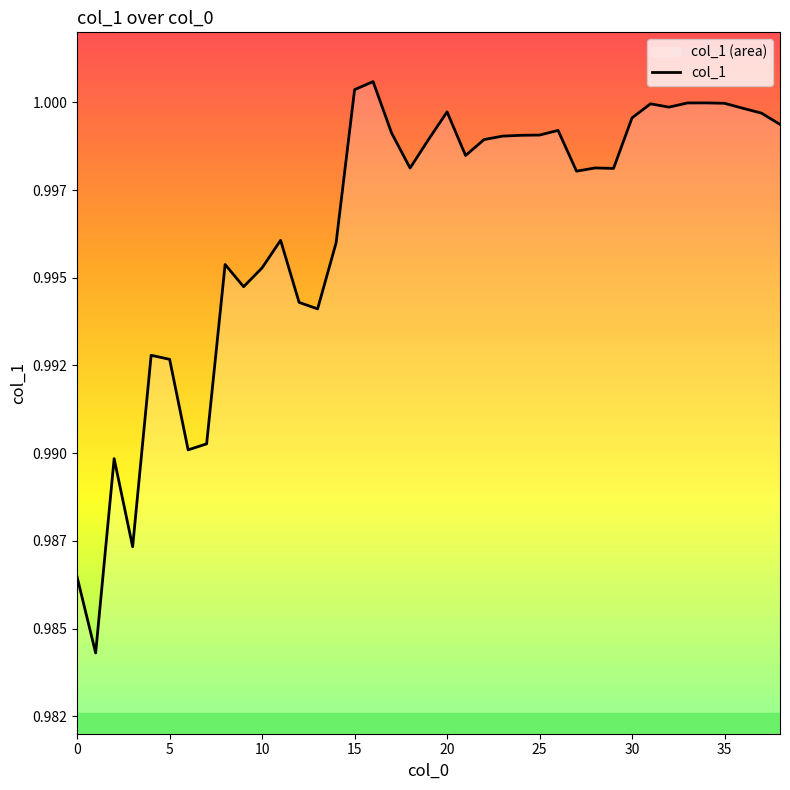

Is it true that the value at 32 is 1.0?

True